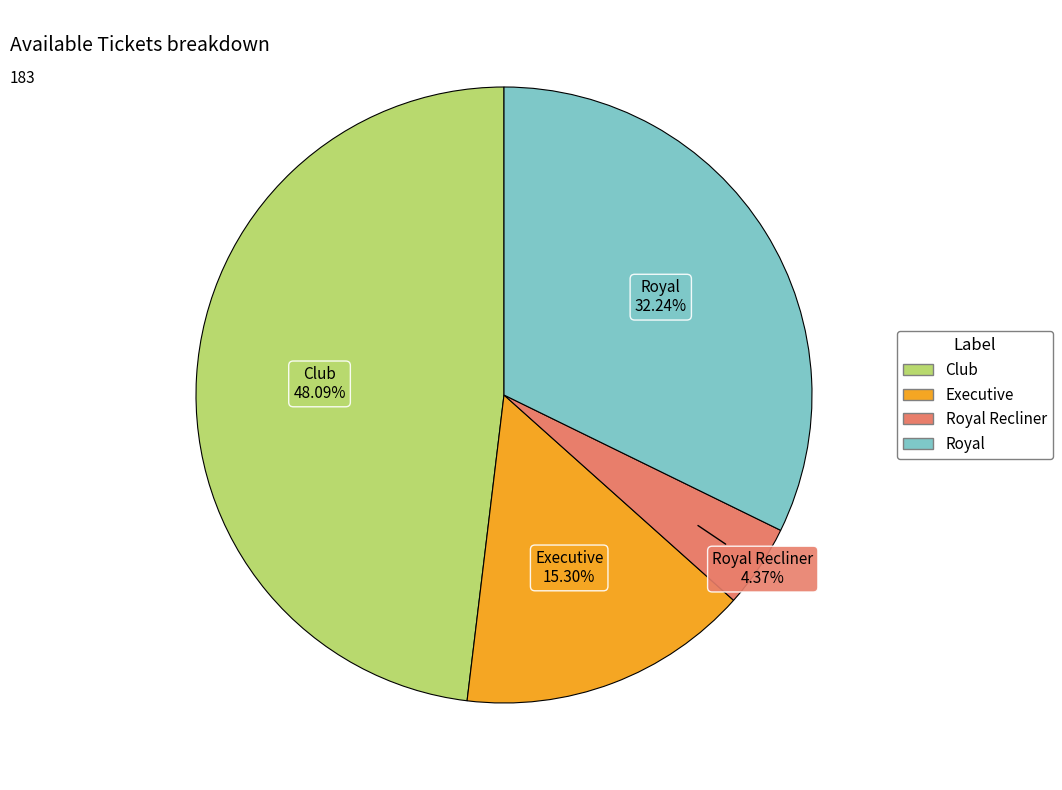

How many segments does this pie chart have?

4